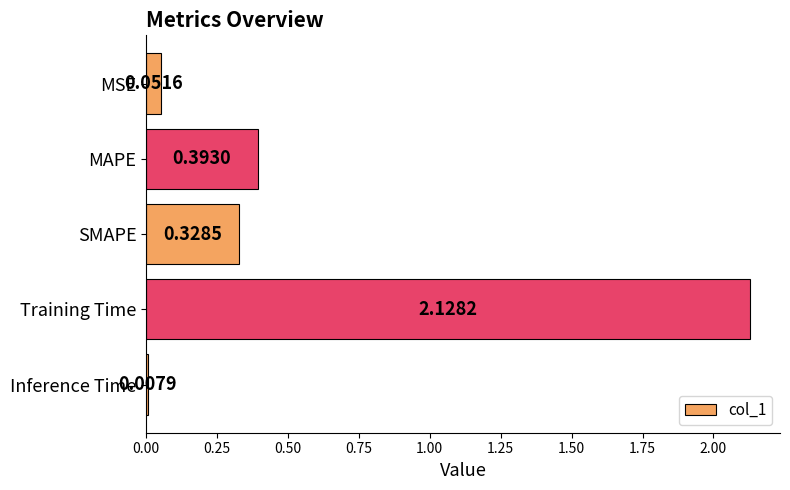

List the labels in order of value, largest first.

Training Time, MAPE, SMAPE, MSE, Inference Time